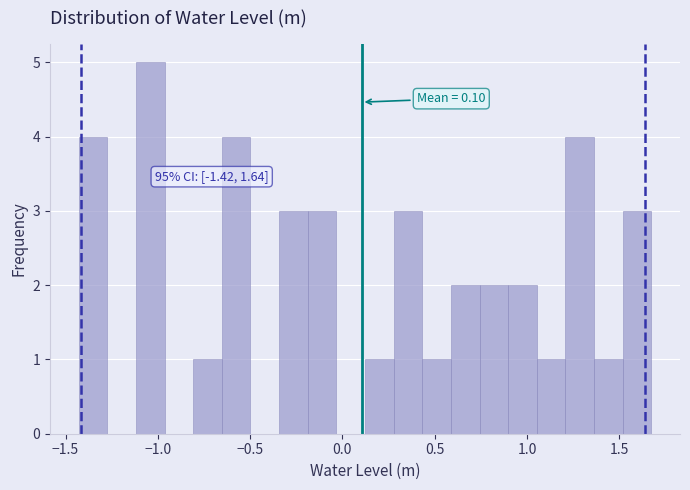

Around what value on the x-axis is the tallest bar? Give the approximate position of its centre, as read against the axis.

-1.05